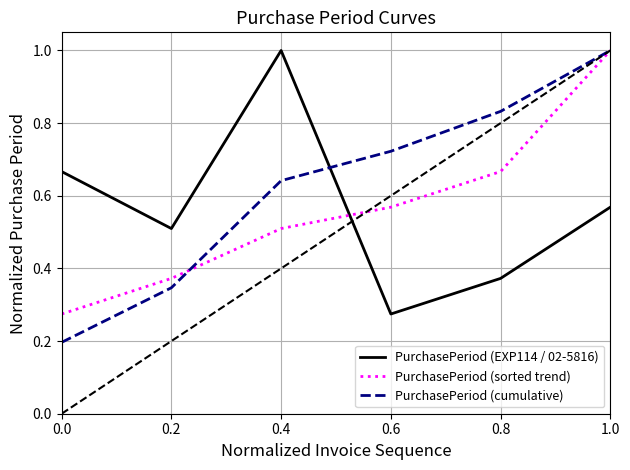

Is it true that PurchasePeriod (cumulative) equals 1.4 at 0.8?

False